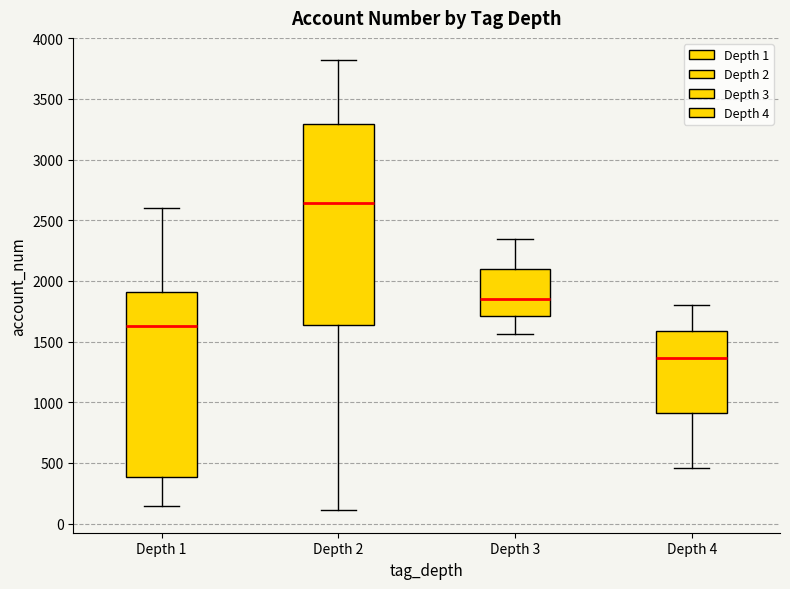

Comparing the boxes themselves (not the whiskers), which one is the tallest?

Depth 2